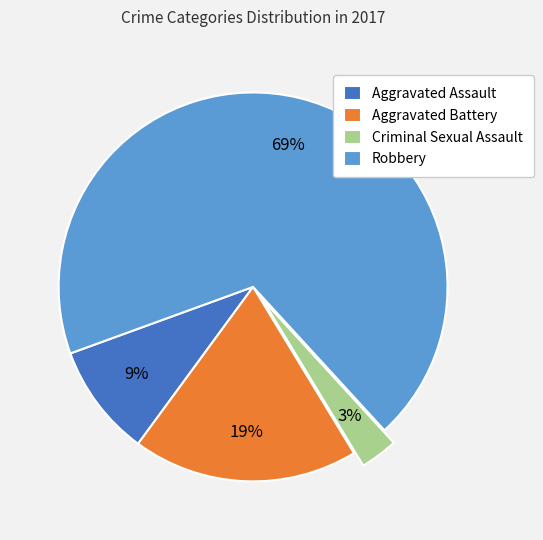

To the nearest percent, what portion does Criminal Sexual Assault represent?

3%